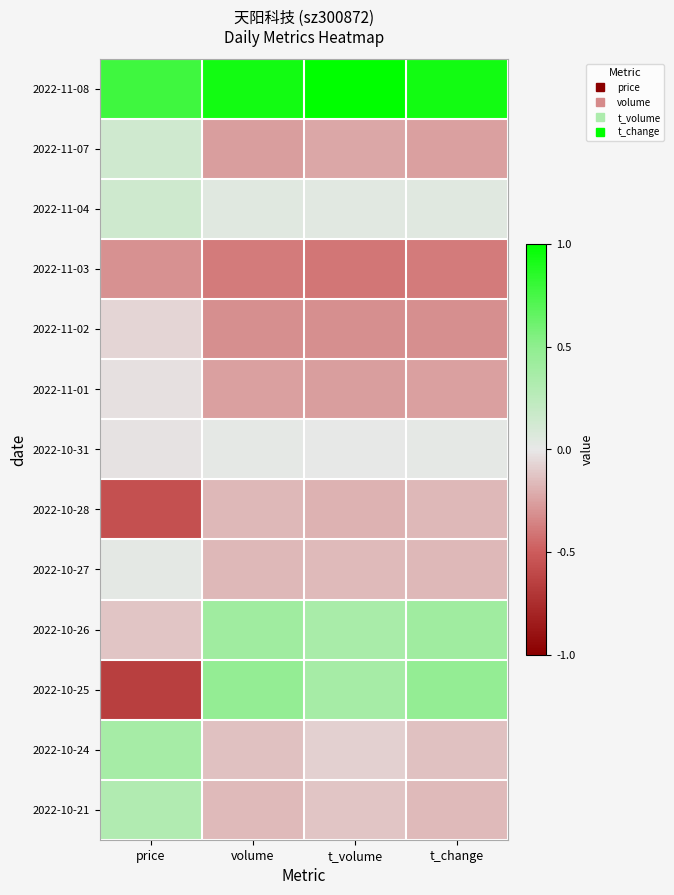

At how many categories does at least one series exceed 0?

4